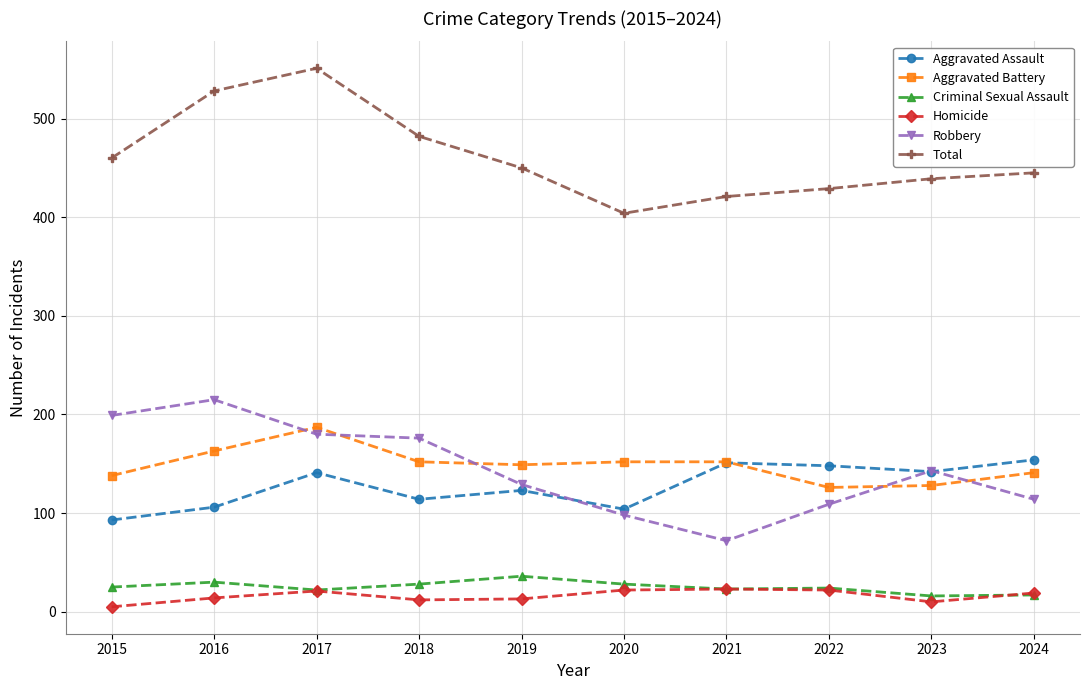

What is the greatest value displayed?

551